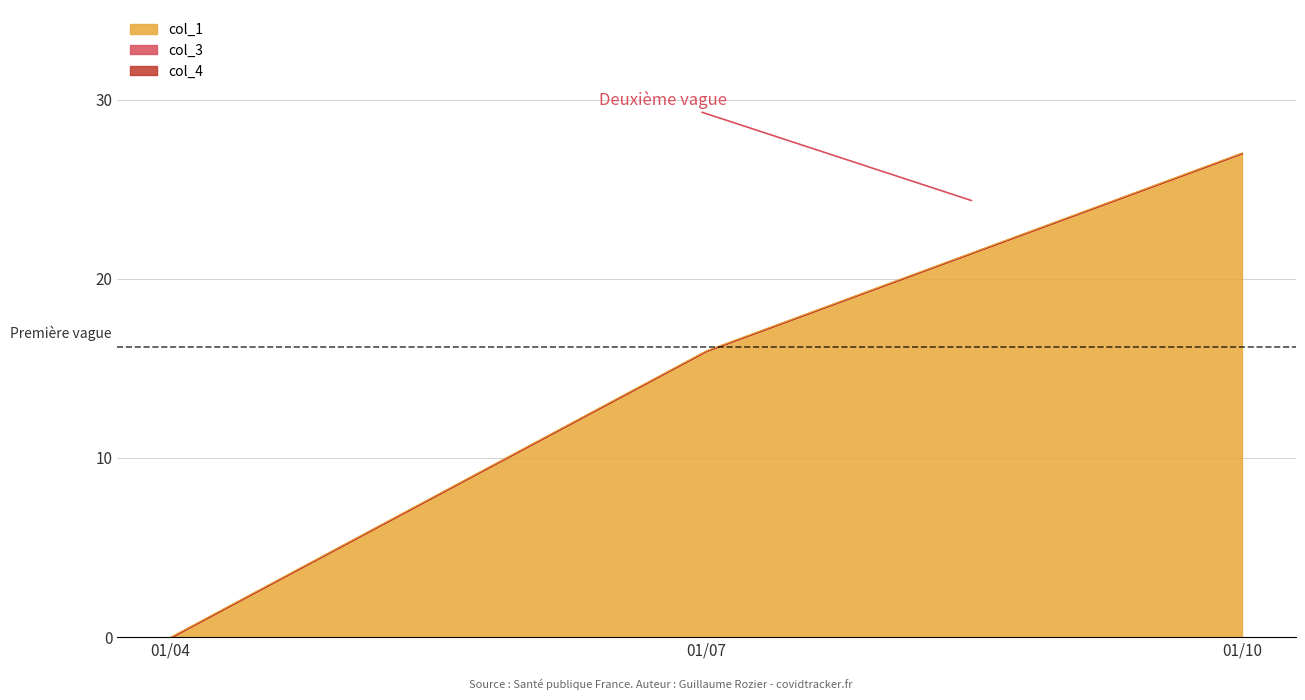

Is the value of col_4 at 0 greater than the value of col_1 at 2?

No